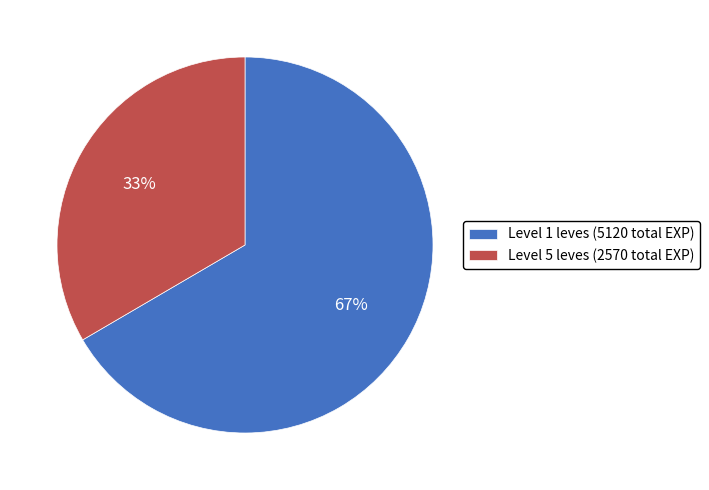

What is the smallest slice in the pie chart?

Level 5 leves (2570 total EXP)